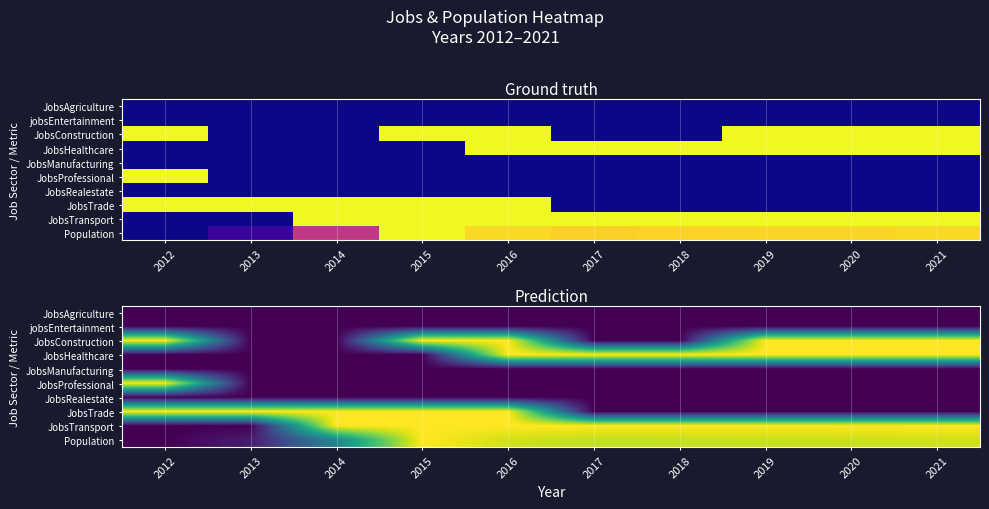

At 2017, list the series in order from smallest to largest.

JobsAgriculture, jobsEntertainment, JobsConstruction, JobsManufacturing, JobsProfessional, JobsRealestate, JobsTrade, Population, JobsHealthcare, JobsTransport